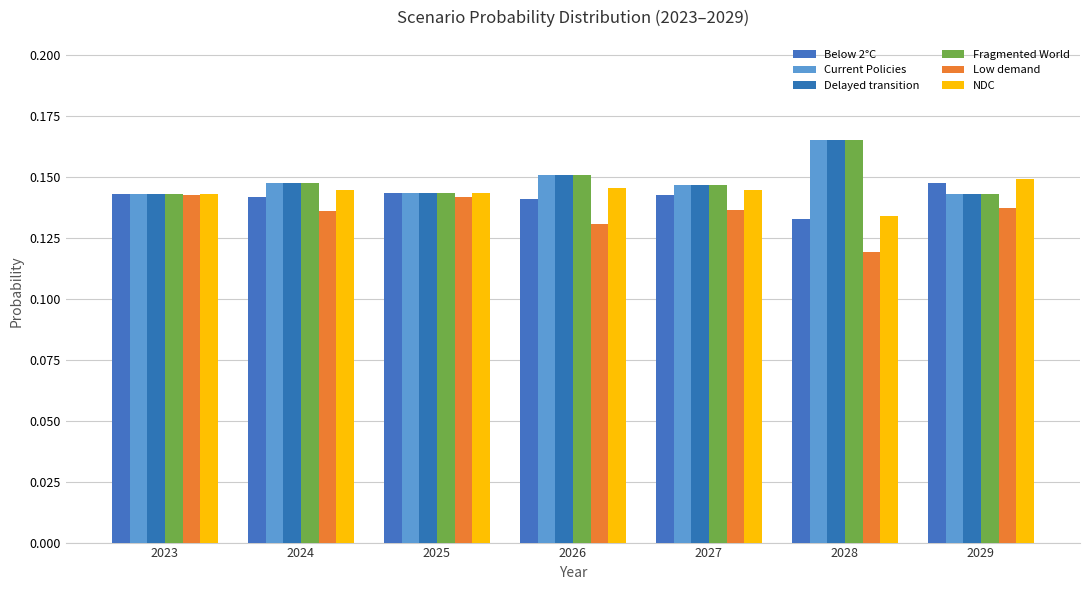

The value of Below 2°C at 2024 is 0.1. True or false?

True